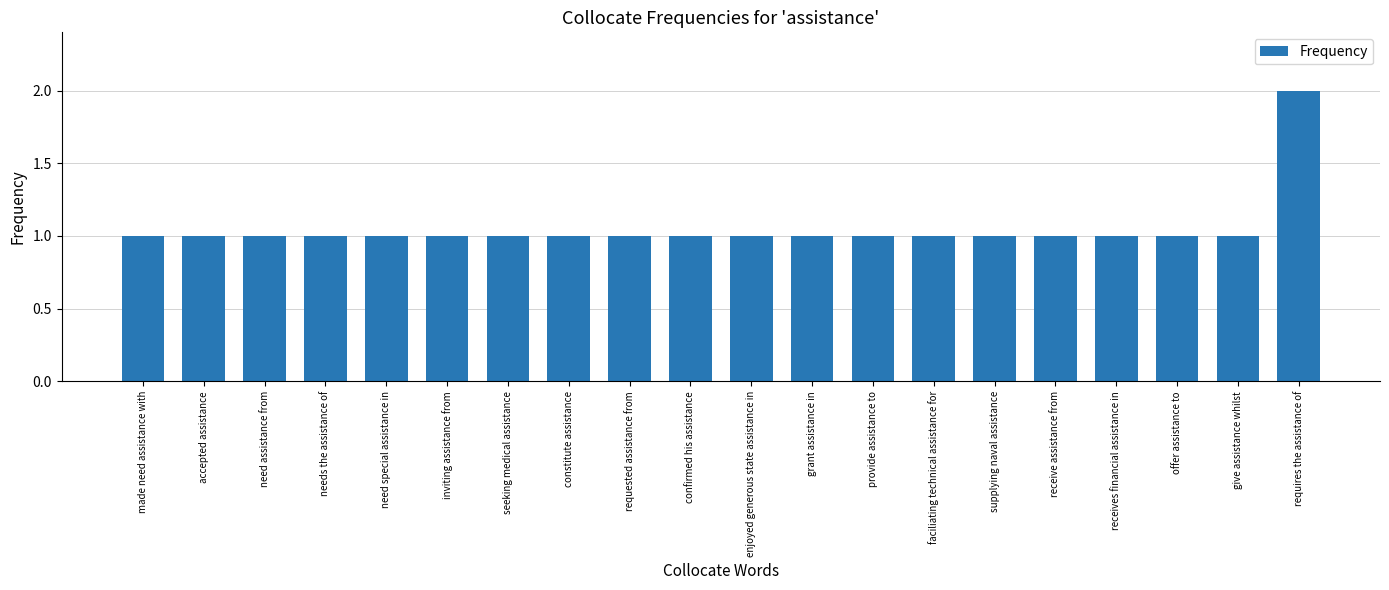

Is it true that the value at give assistance whilst is 1?

True